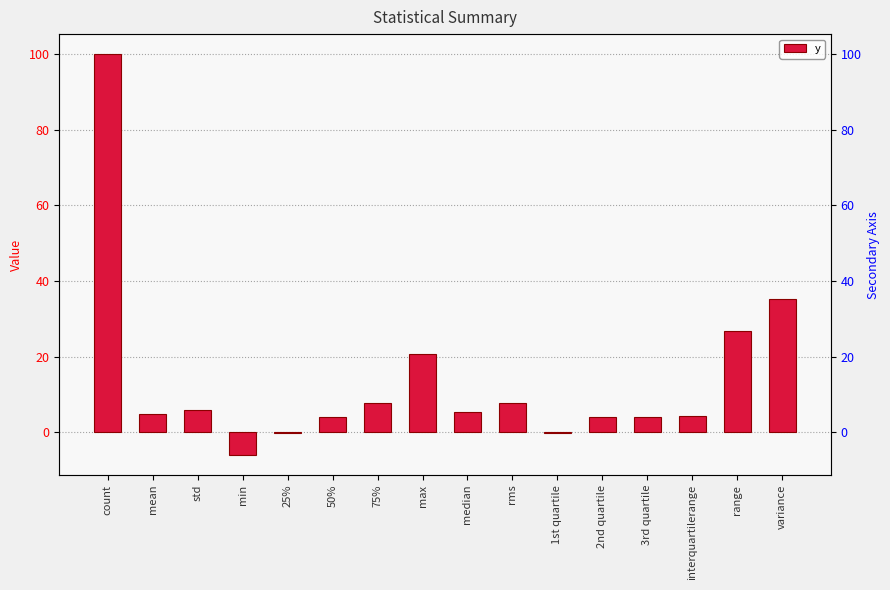

Rank the categories by value from highest to lowest.

count, variance, range, max, 75%, rms, std, median, mean, interquartilerange, 50%, 2nd quartile, 3rd quartile, 25%, 1st quartile, min